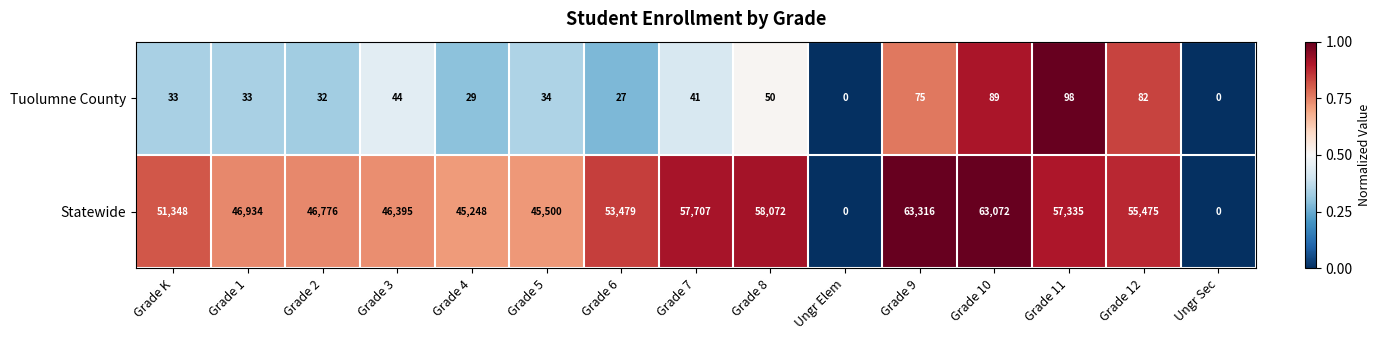

Reading left to right, extract all data points from this chart.

Tuolumne County: 33	33	32	44	29	34	27	41	50	0	75	89	98	82	0
Statewide: 51348	46934	46776	46395	45248	45500	53479	57707	58072	0	63316	63072	57335	55475	0